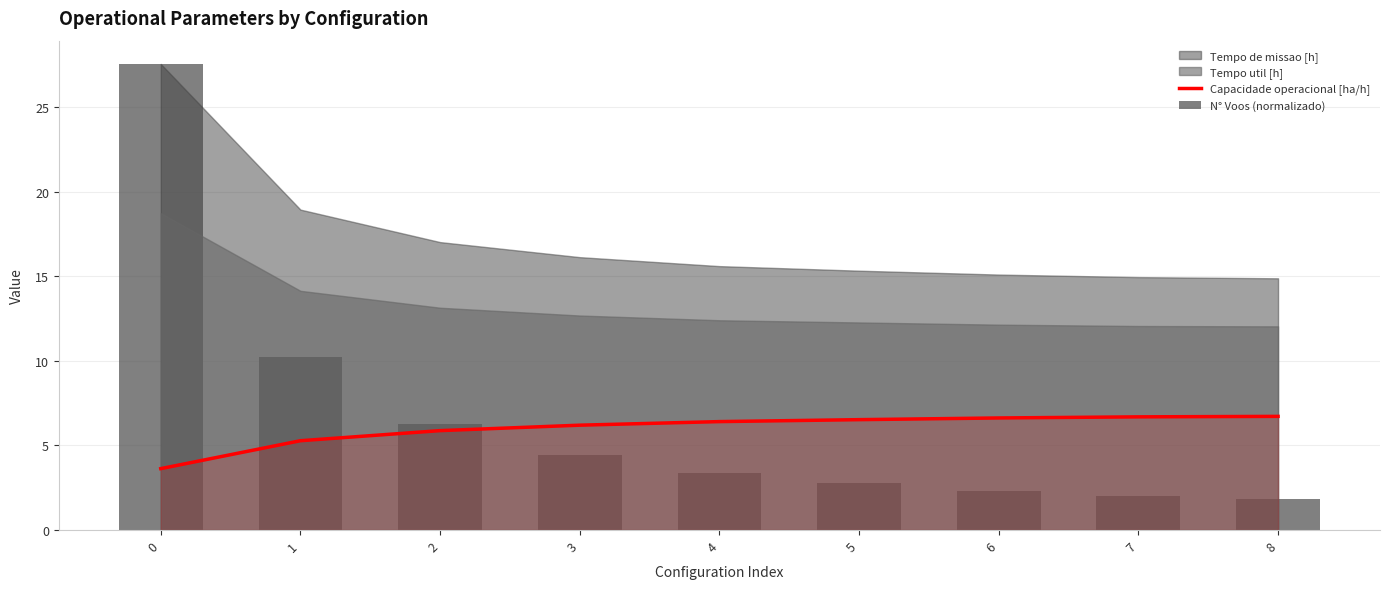

The value of N° Voos (normalizado) at 0 is 11.4. True or false?

False